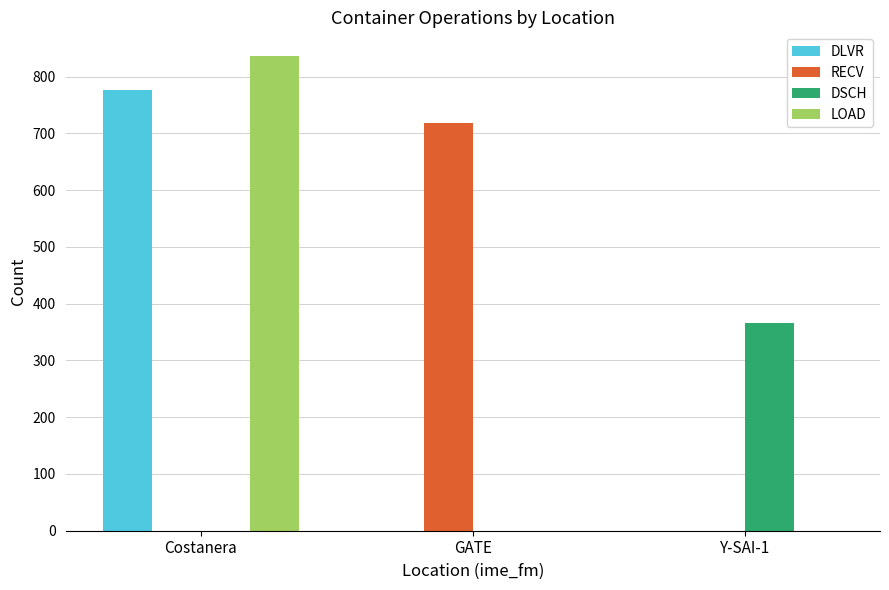

What is the sum of the RECV values at GATE and Y-SAI-1?

718